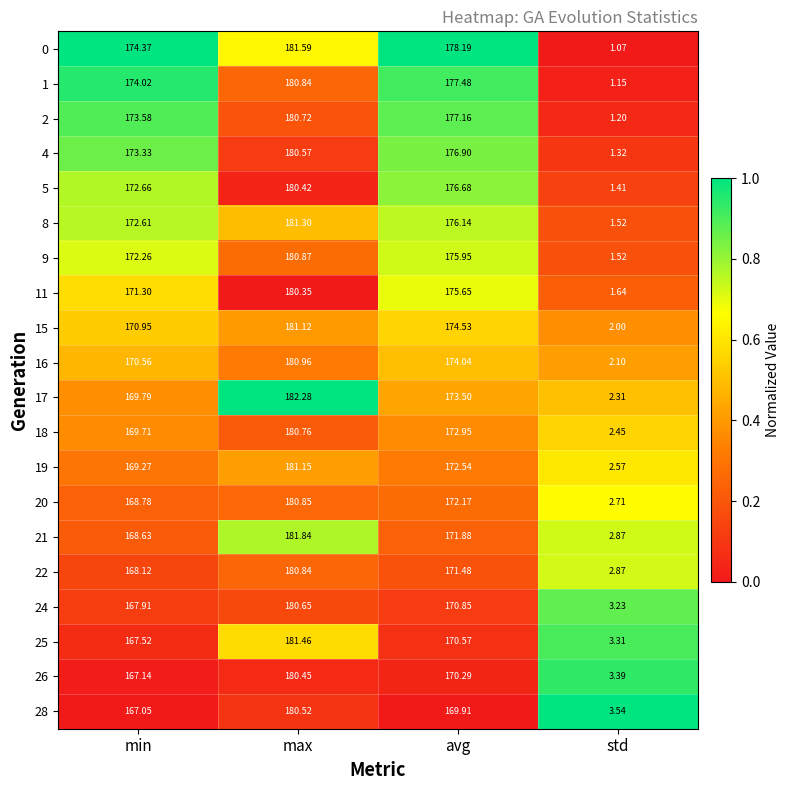

Where does the 26 series first go above 170?

max